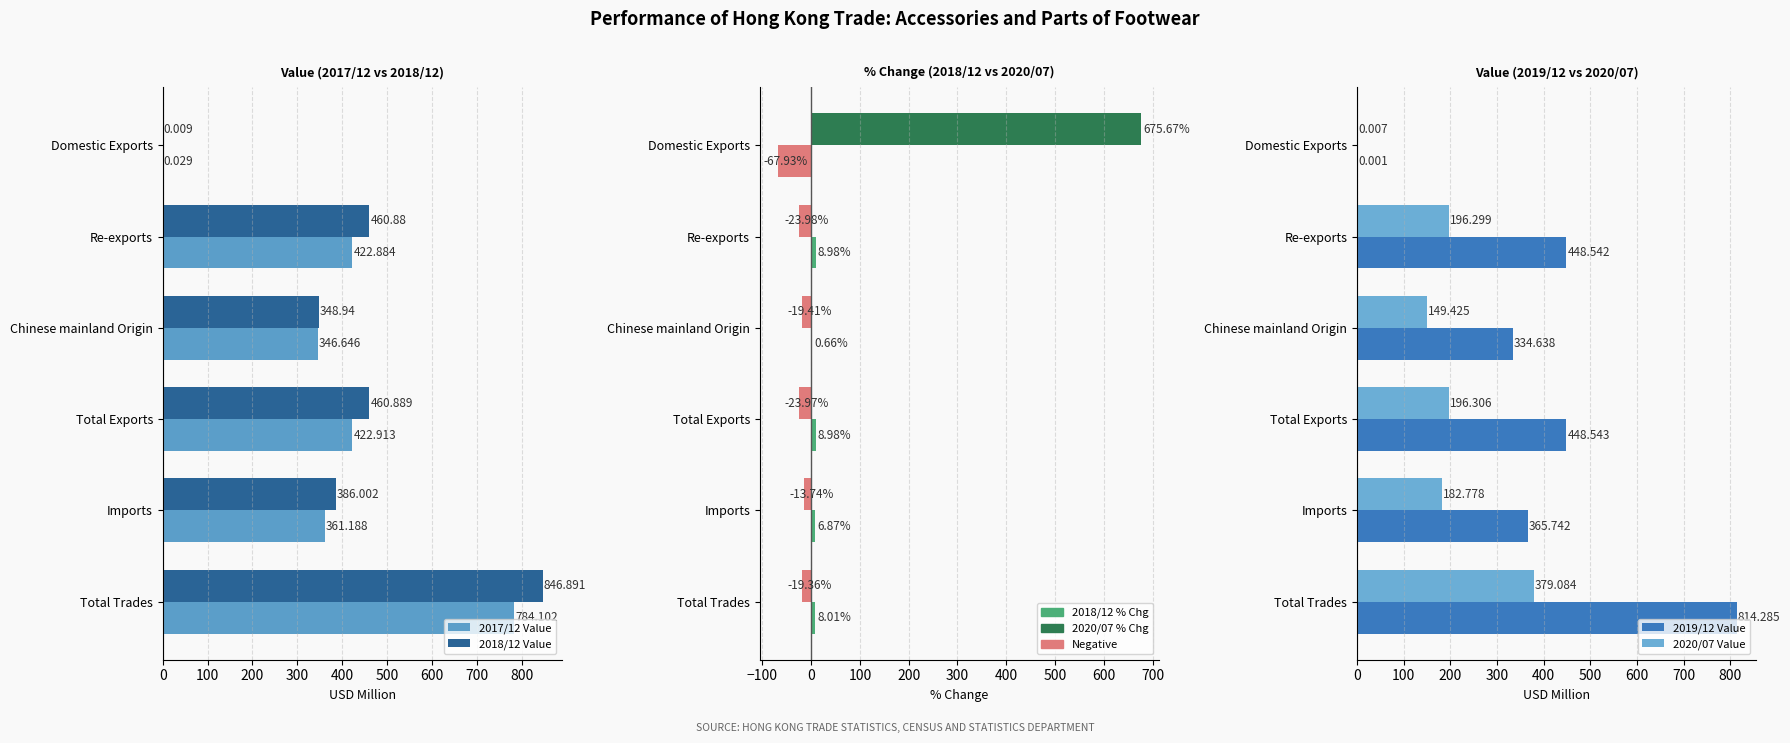

How many bars are there in total?

36